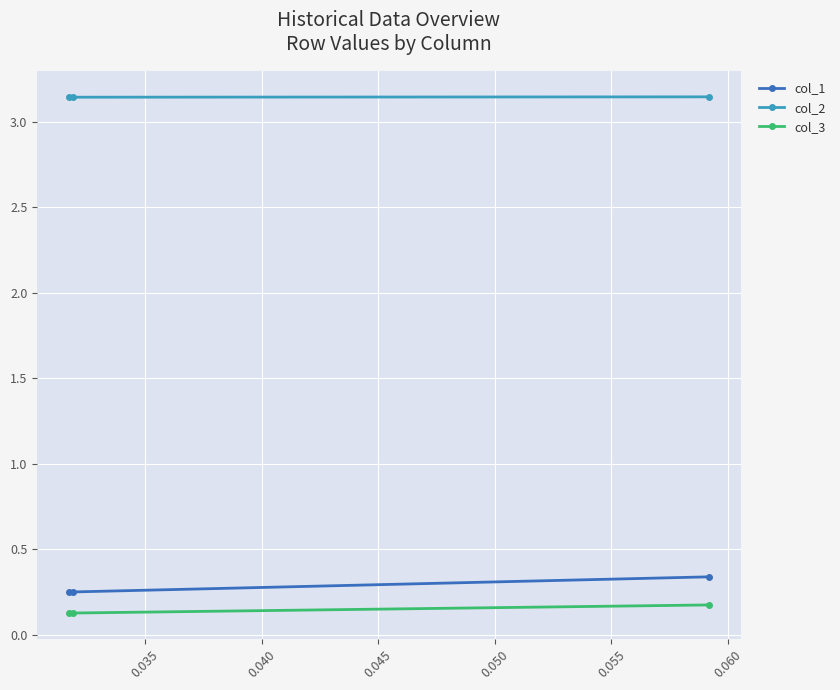

At how many categories does at least one series exceed 0?

3